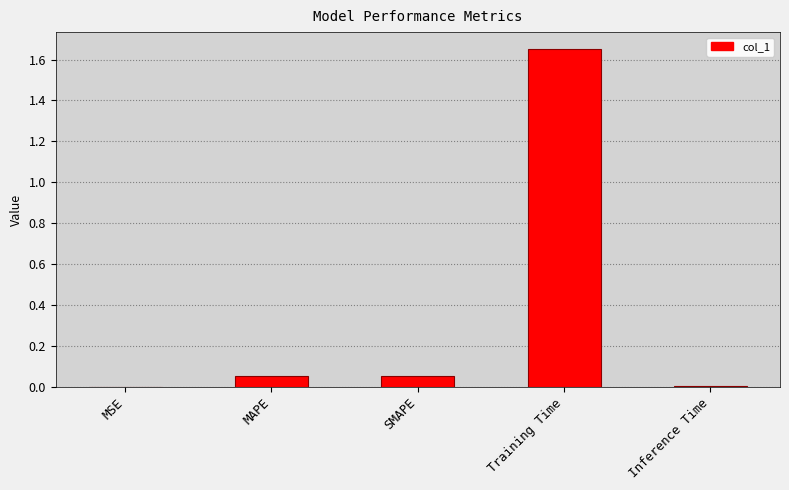

Which has a higher value, MSE or Training Time?

Training Time